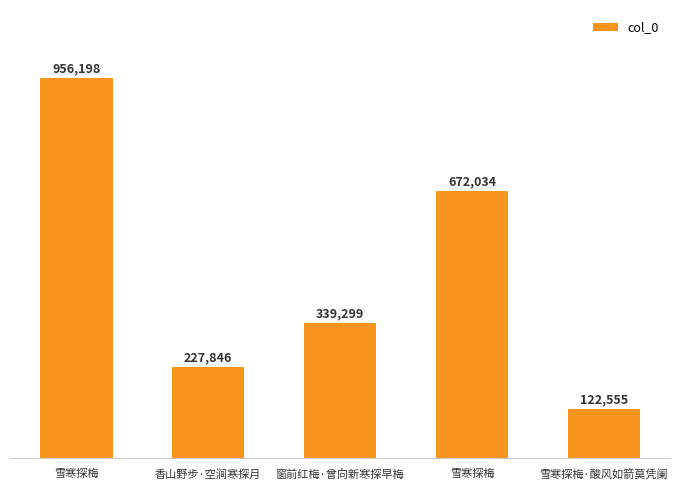

Which category has the highest value across all series?

雪寒探梅